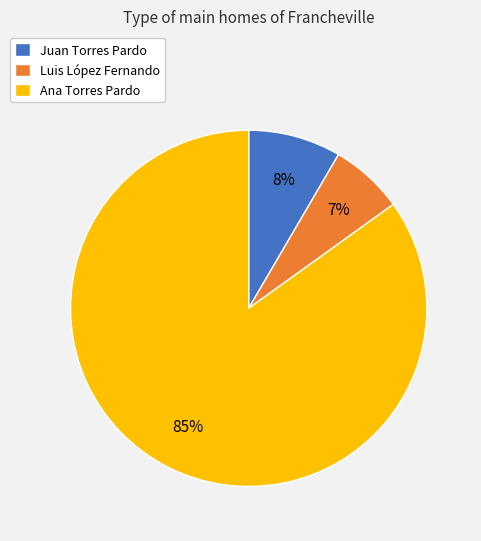

What percentage is the Juan Torres Pardo slice, to the nearest percent?

8%